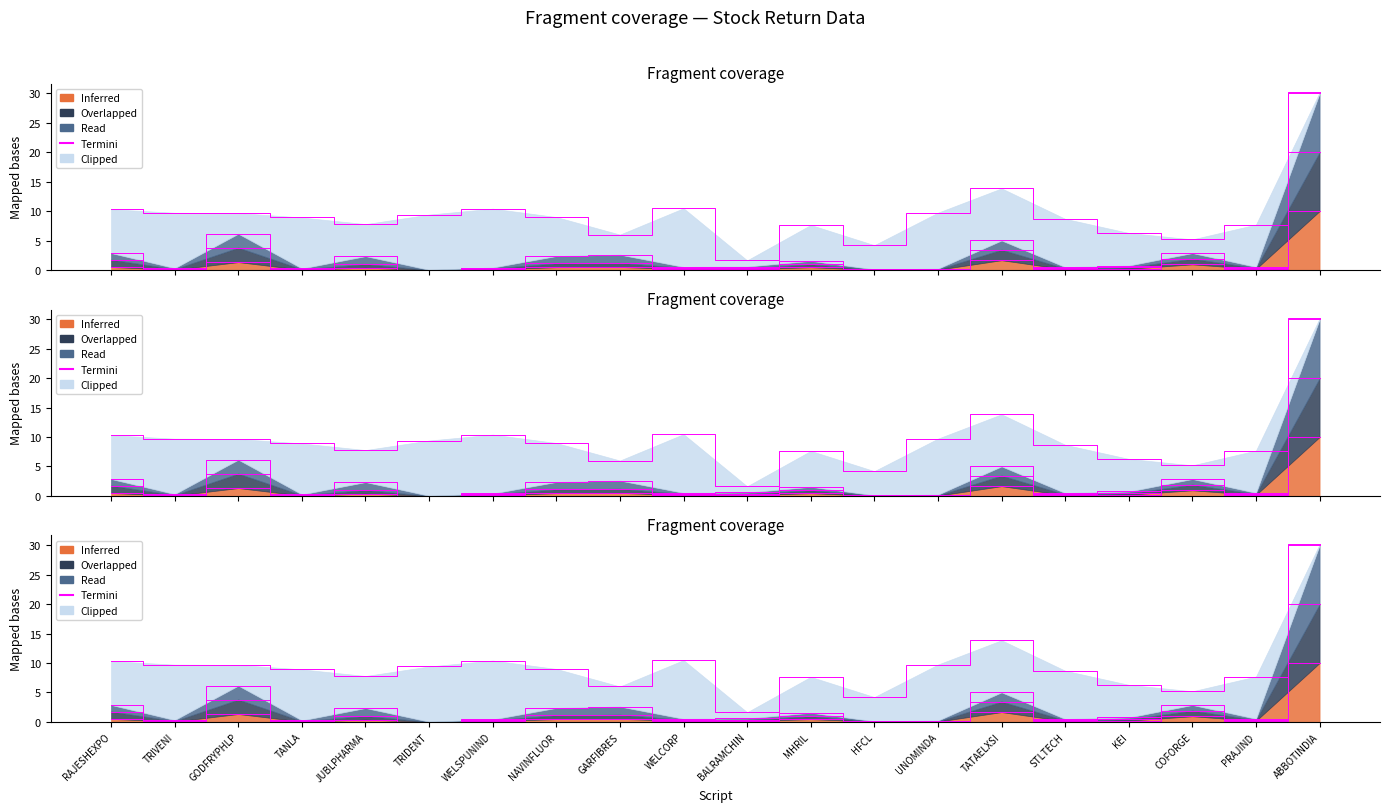

What is the approximate value of CMP at RAJESHEXPO?

2.9